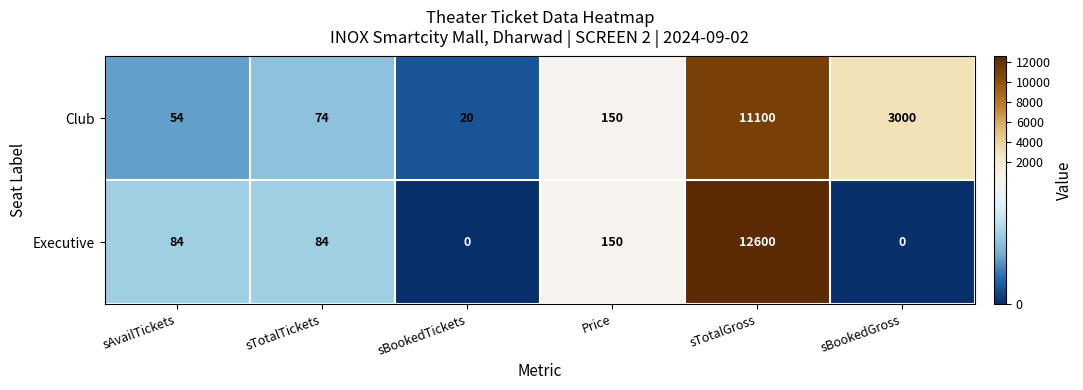

Which series has the largest total across all categories?

Club